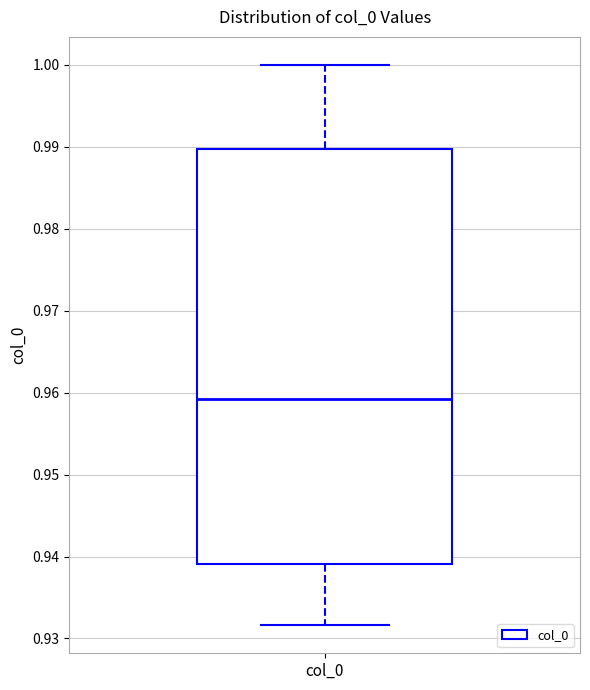

Read this box plot against the y-axis: the position of the median line, the range covered by the box, and the ends of both whiskers. The values are not printed on the chart, so give them approximately, as read against the axis.

median 0.959, box 0.939 to 0.990, whiskers 0.932 to 1.000